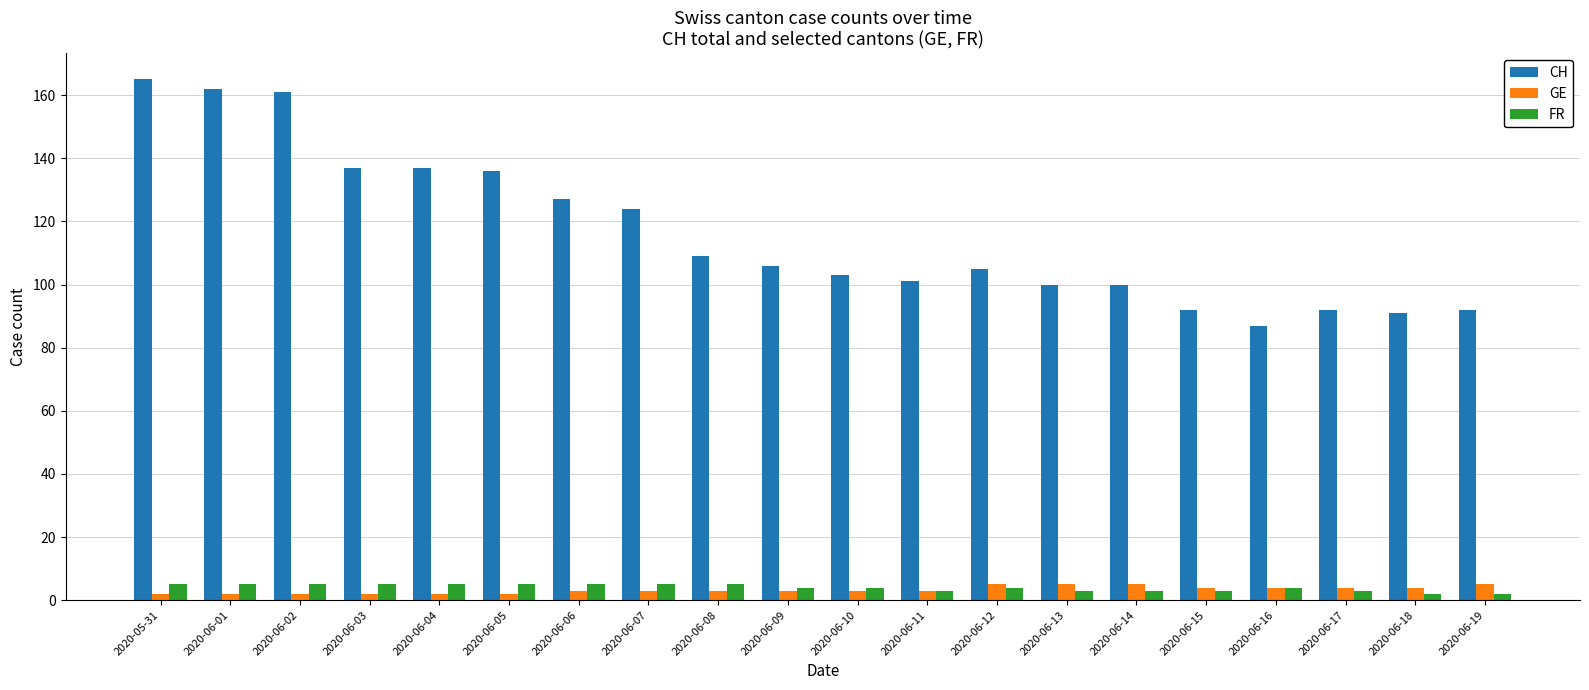

Which series changed the most between 2020-06-05 and 2020-06-13?

CH